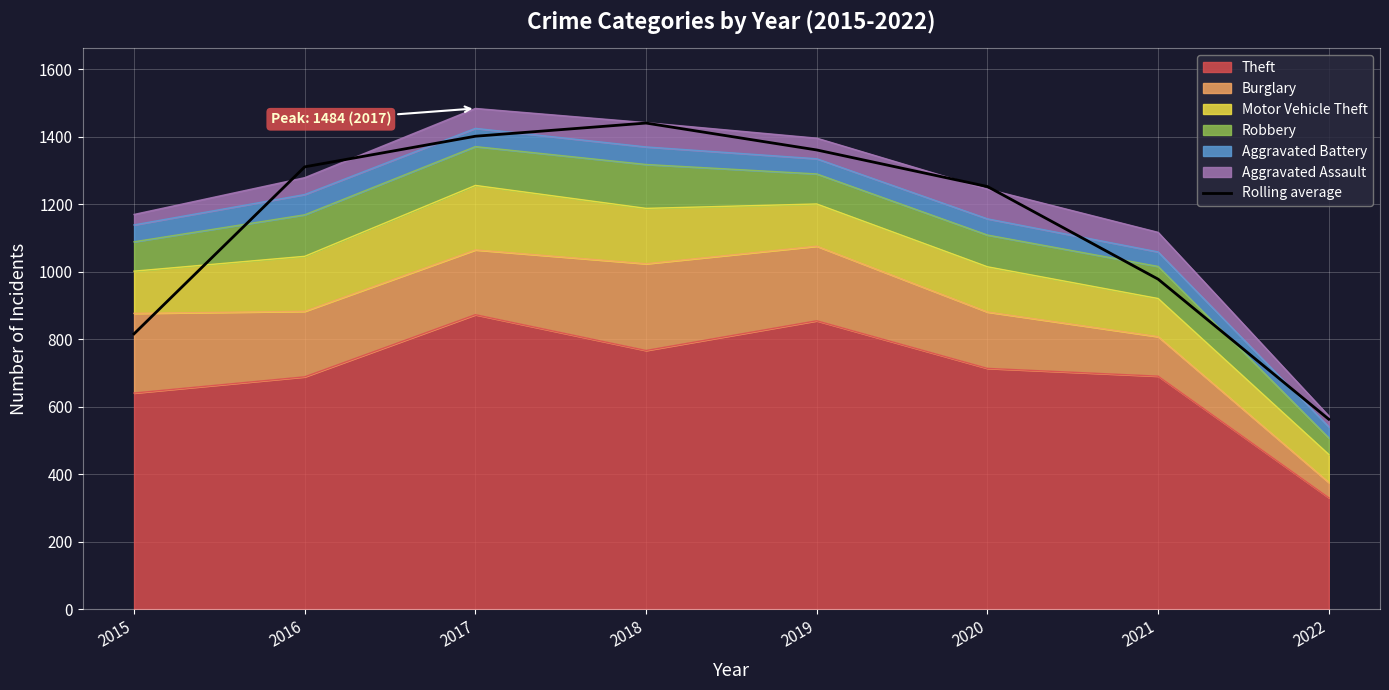

What is the value of the 1st point from the left?

816.3